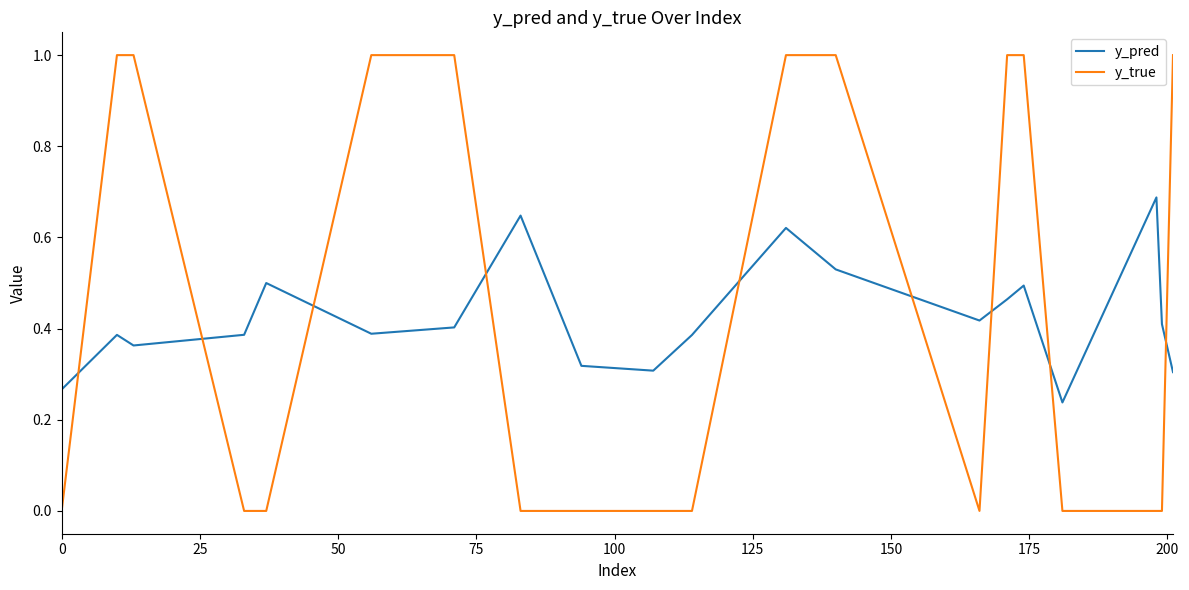

How many lines are shown in the chart?

2